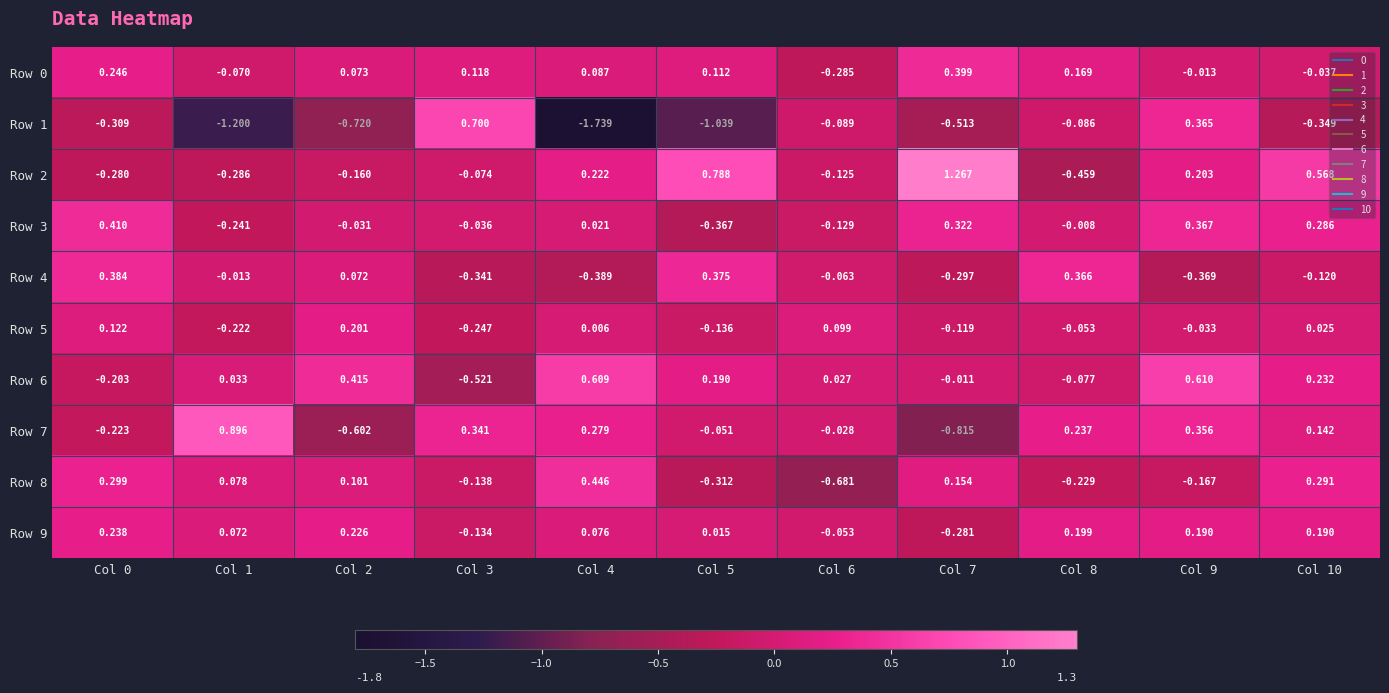

Is the value of Row 4 at Col 10 greater than the value of Row 0 at Col 3?

No